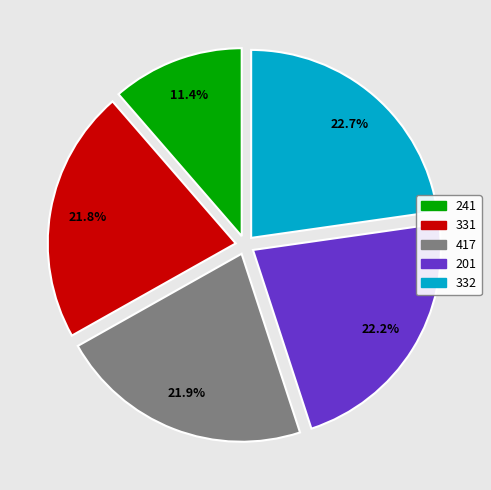

True or false: 332 accounts for 15% of the total.

False